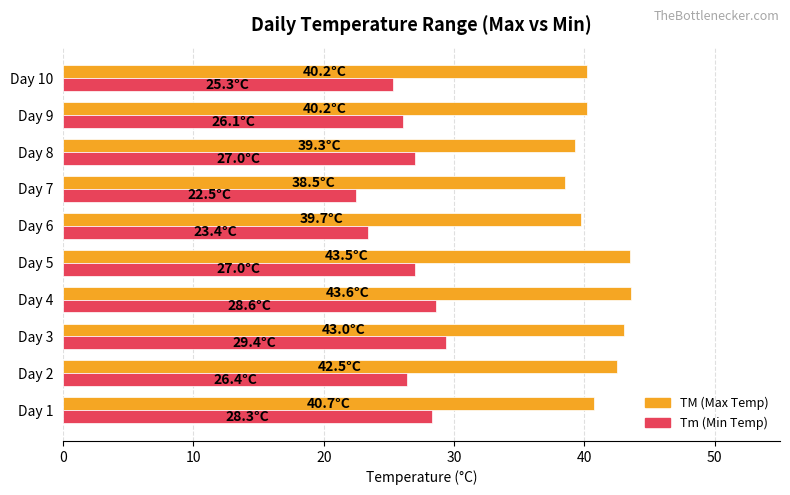

Which series has the largest total across all categories?

TM (Max Temp)